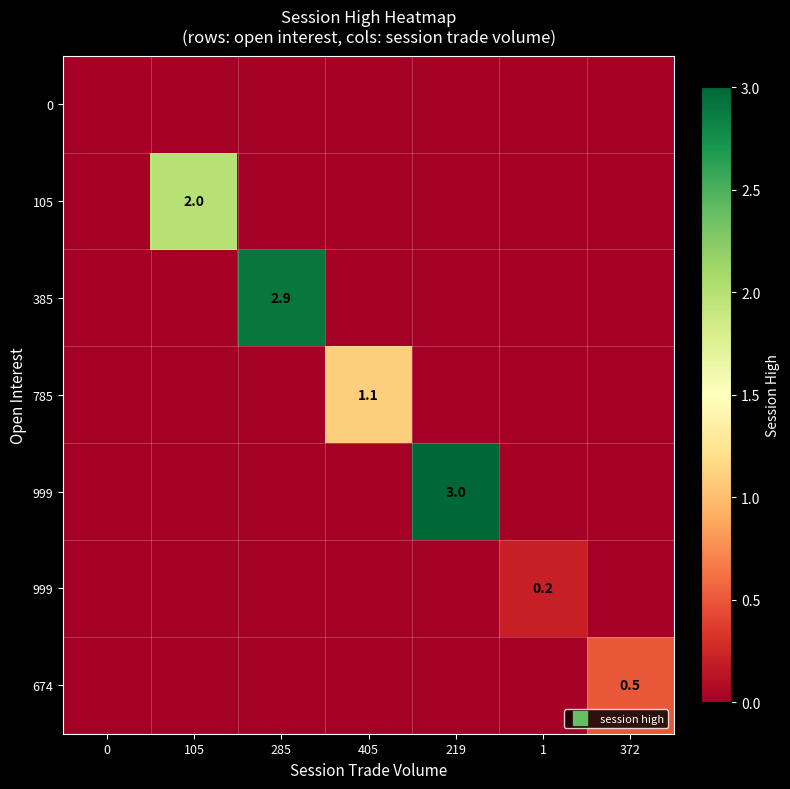

Which label corresponds to the largest value in the chart?

219